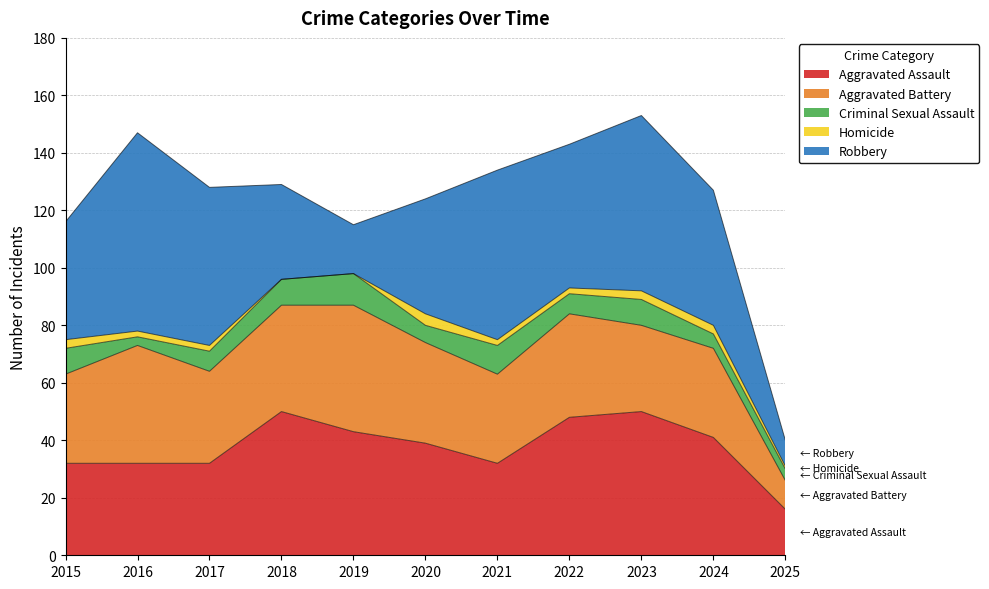

What is the difference between the highest and lowest values at 2025?

15